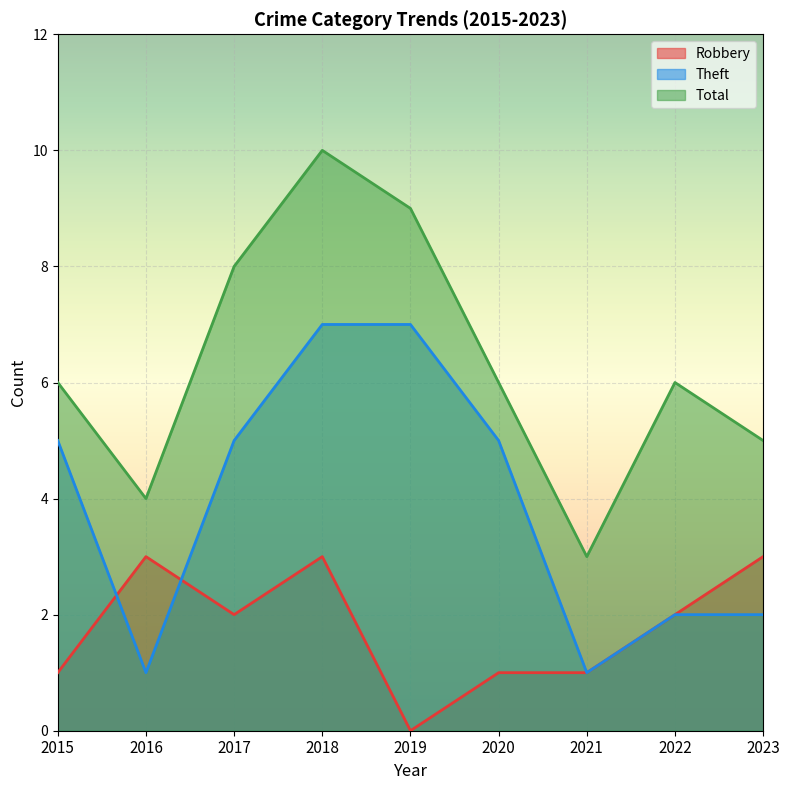

What is the sum of all Total values?

57